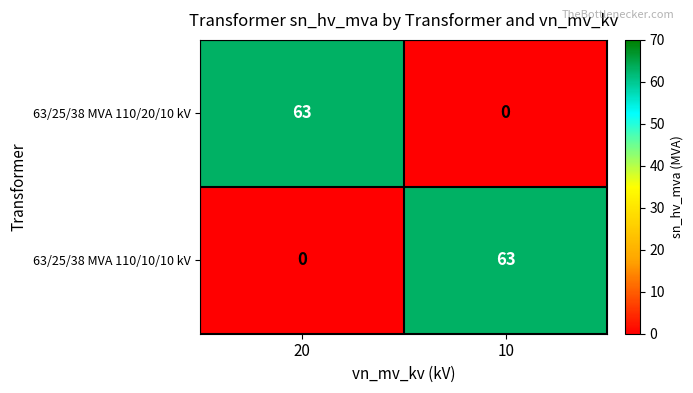

Rank the series at 20 from highest to lowest value.

63/25/38 MVA 110/20/10 kV, 63/25/38 MVA 110/10/10 kV